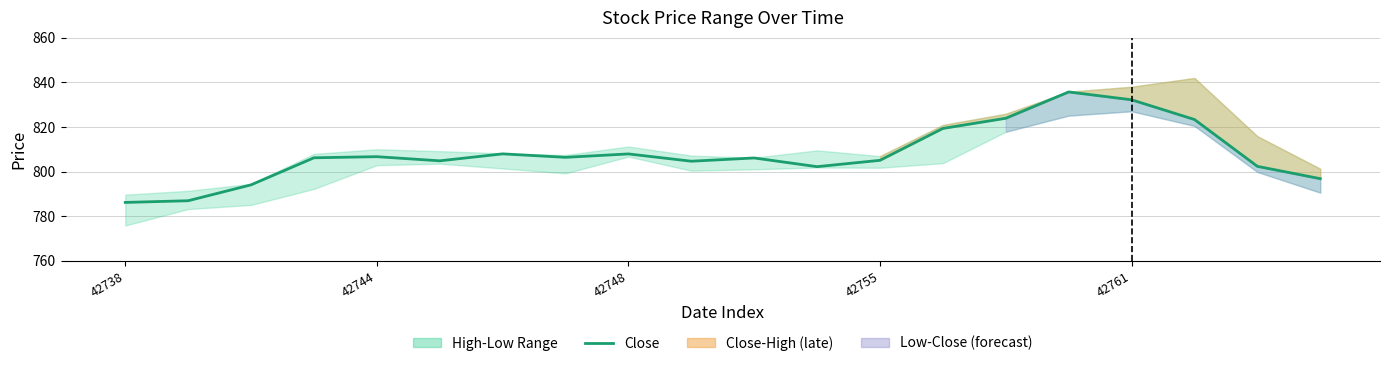

Rank the categories by value from highest to lowest.

15, 16, 14, 17, 13, 6, 8, 42761, 7, 42755, 10, 12, 5, 9, 18, 11, 19, 42748, 42744, 42738